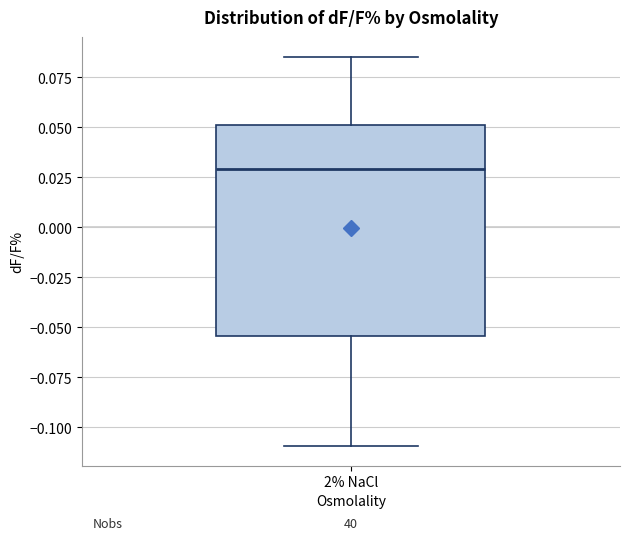

Transcribe this box plot: give where the median line is, the range the box spans, and where the two whiskers end, as read against the y-axis. The values are not printed on the chart, so give them approximately, as read against the axis.

median 0.030, box -0.055 to 0.050, whiskers -0.110 to 0.085